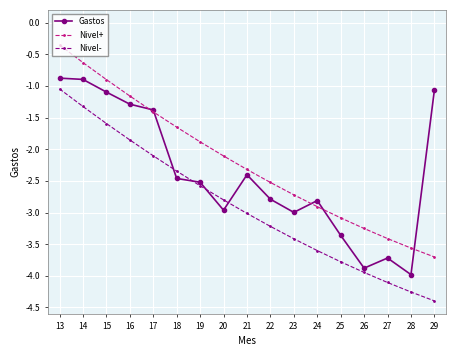

True or false: Nivel- and Nivel+ cross at least once.

False